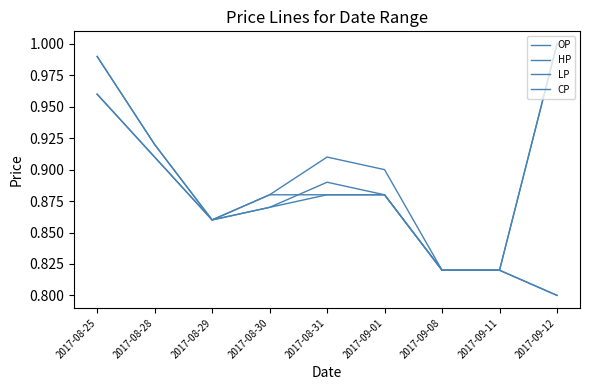

Is the value of OP at 2017-08-31 greater than the value of LP at 2017-09-11?

Yes